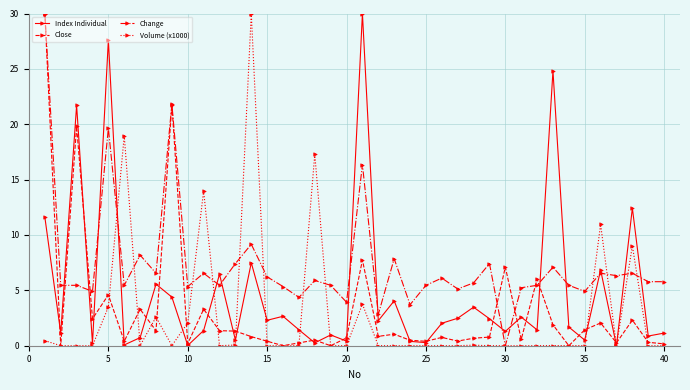

What is the difference between the maximum and second lowest values in the Index Individual series?

30.0